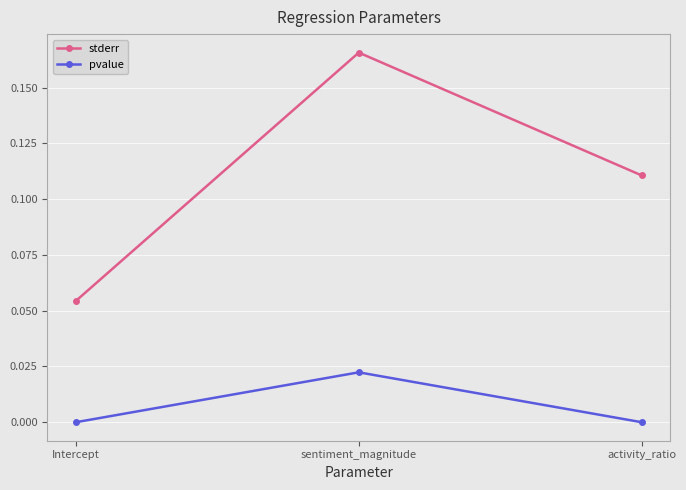

The value of pvalue at activity_ratio is 0.0. True or false?

True